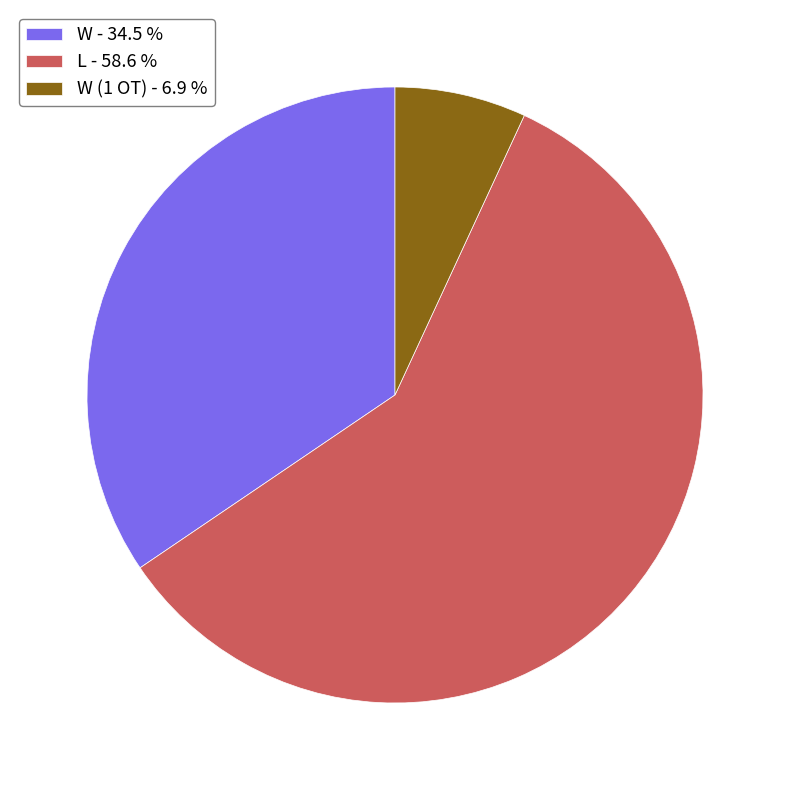

Rank the categories by value from lowest to highest.

W (1 OT) - 6.9 %, W - 34.5 %, L - 58.6 %